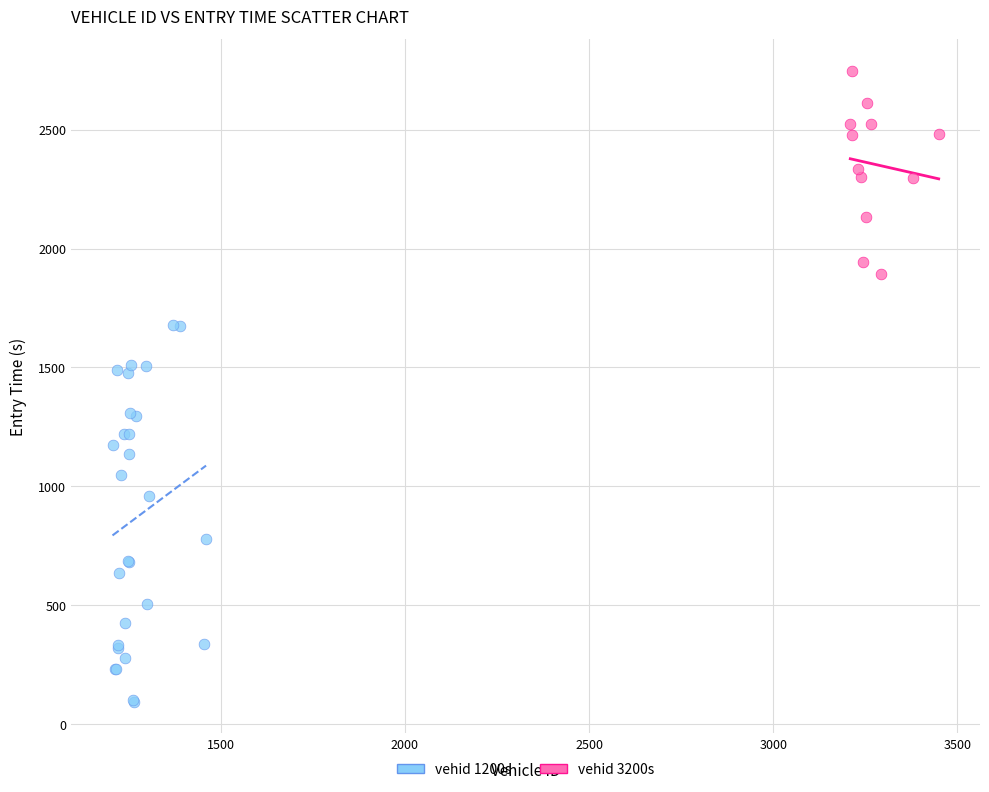

What are all the series names shown in the legend?

vehid 1200s, vehid 3200s